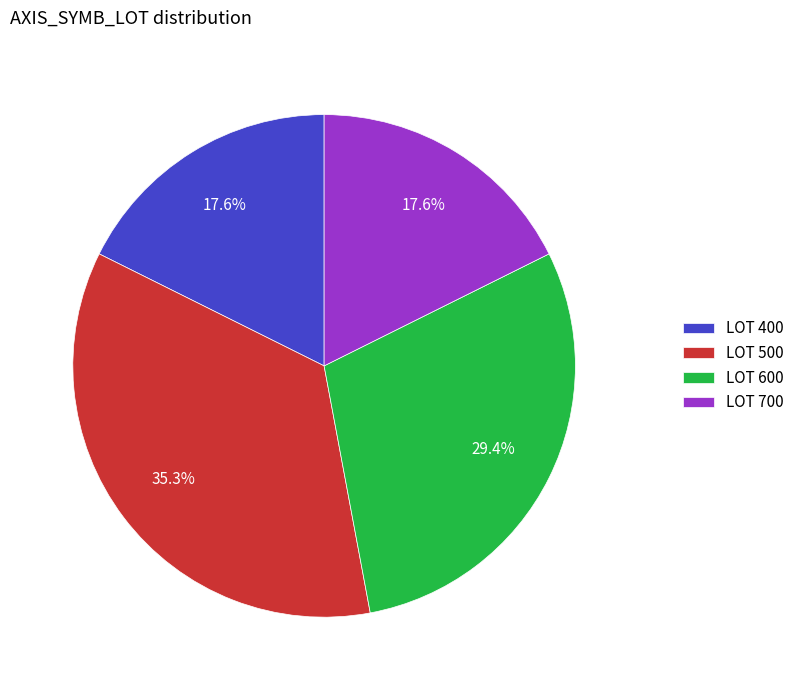

Which slice is the largest?

LOT 500